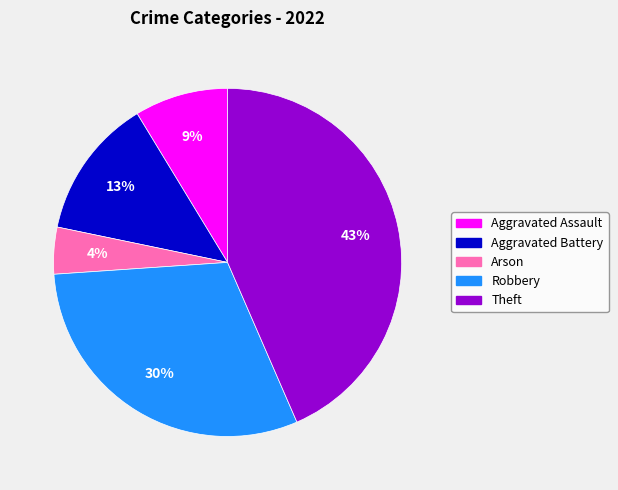

Is Aggravated Battery the majority of the pie?

No